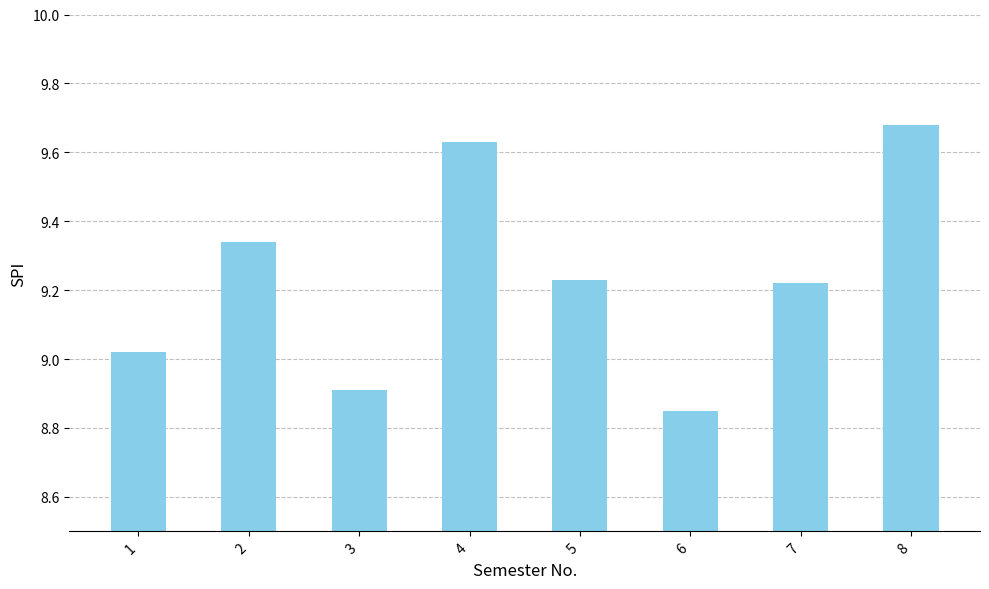

What is the sum of all values?

73.9